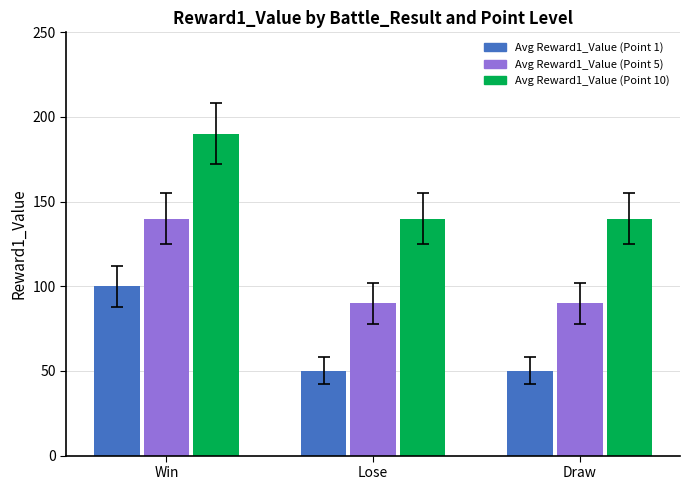

What are all the series names shown in the legend?

Avg Reward1_Value (Point 1), Avg Reward1_Value (Point 5), Avg Reward1_Value (Point 10)